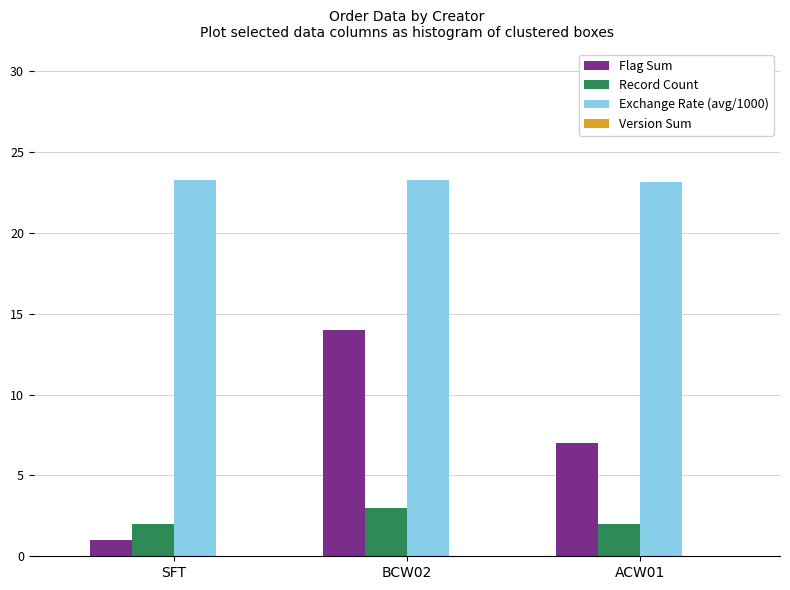

Which series has the widest spread of values?

Flag Sum